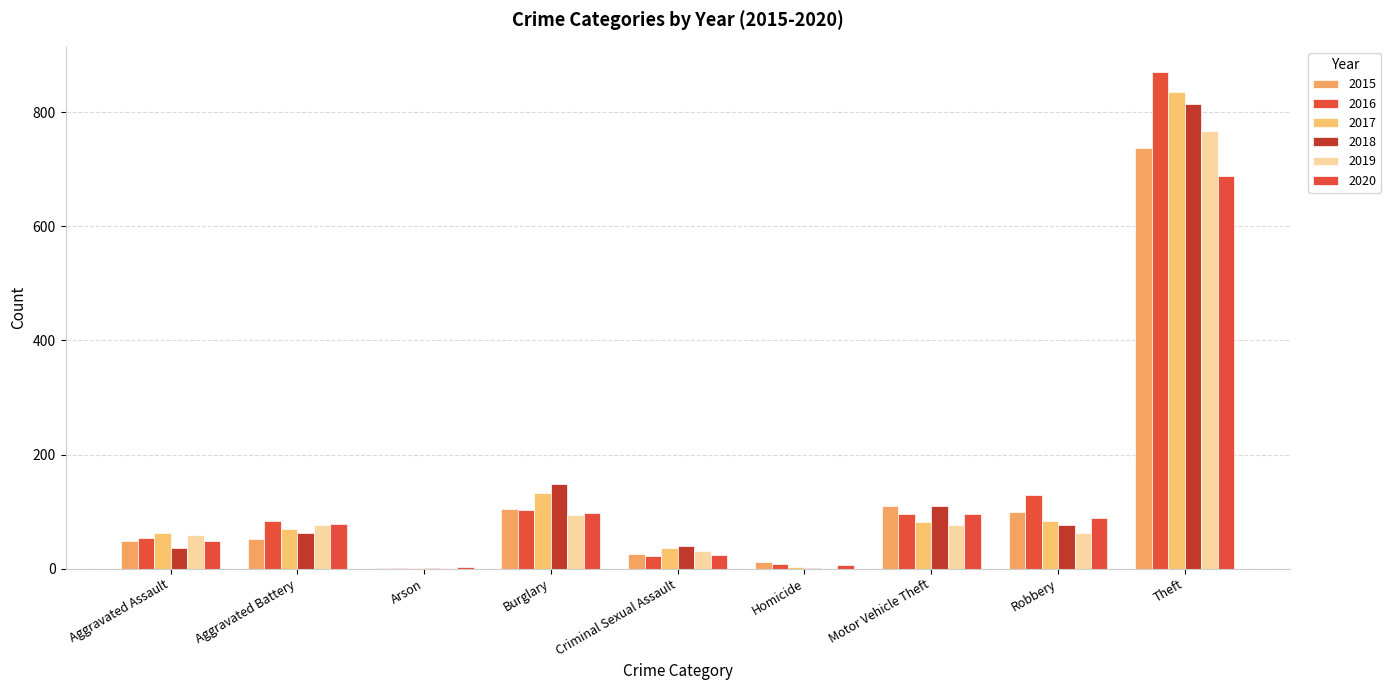

What is the approximate value of 2017 at Criminal Sexual Assault?

37